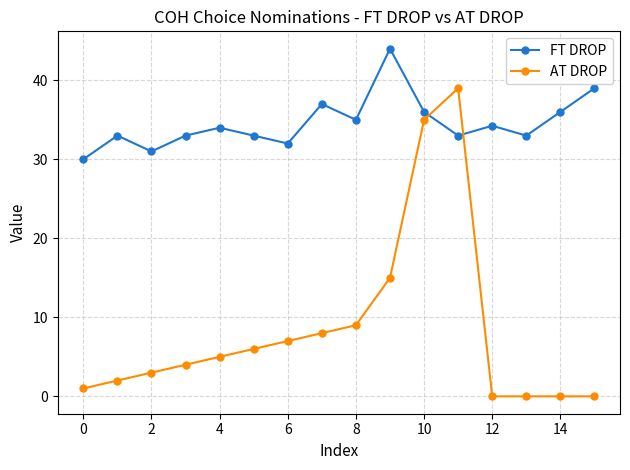

At how many categories does at least one series exceed 12?

16